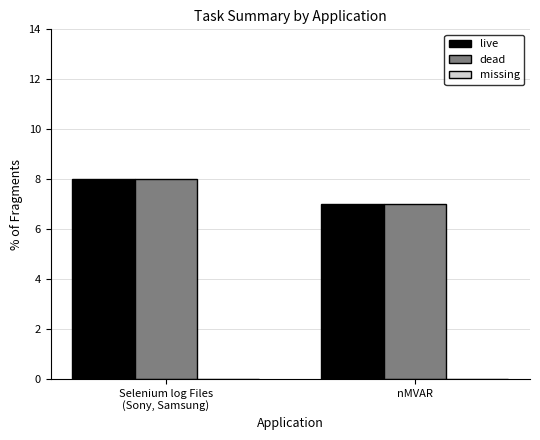

What is the sum of all live values?

15